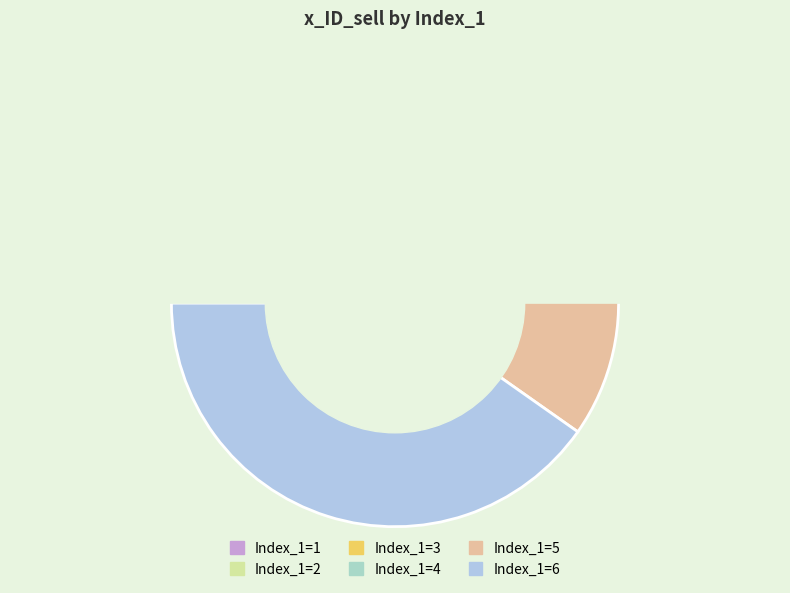

To the nearest percent, what is the average slice percentage?

17%